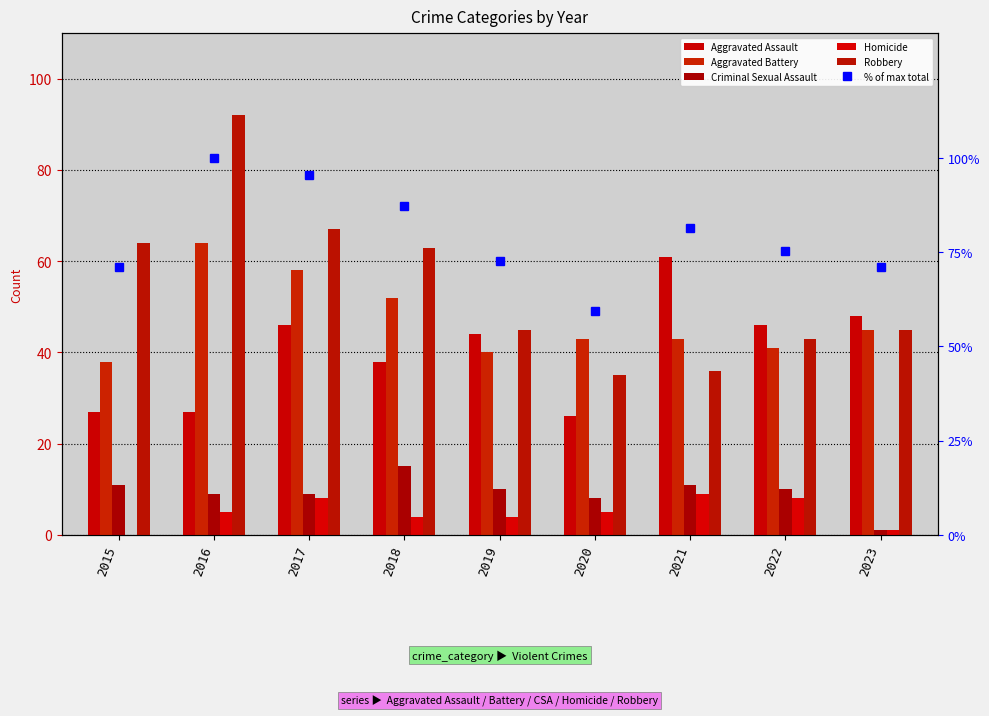

Reading left to right, extract all data points from this chart.

Aggravated Assault: 2015=27.0	2016=27.0	2017=46.0	2018=38.0	2019=44.0	2020=26.0	2021=61.0	2022=46.0	2023=48.0
Aggravated Battery: 2015=38.0	2016=64.0	2017=58.0	2018=52.0	2019=40.0	2020=43.0	2021=43.0	2022=41.0	2023=45.0
Criminal Sexual Assault: 2015=11.0	2016=9.0	2017=9.0	2018=15.0	2019=10.0	2020=8.0	2021=11.0	2022=10.0	2023=1.0
Homicide: 2015=0.0	2016=5.0	2017=8.0	2018=4.0	2019=4.0	2020=5.0	2021=9.0	2022=8.0	2023=1.0
Robbery: 2015=64.0	2016=92.0	2017=67.0	2018=63.0	2019=45.0	2020=35.0	2021=36.0	2022=43.0	2023=45.0
% of max total: 2015=71.1	2016=100.0	2017=95.4	2018=87.3	2019=72.6	2020=59.4	2021=81.2	2022=75.1	2023=71.1